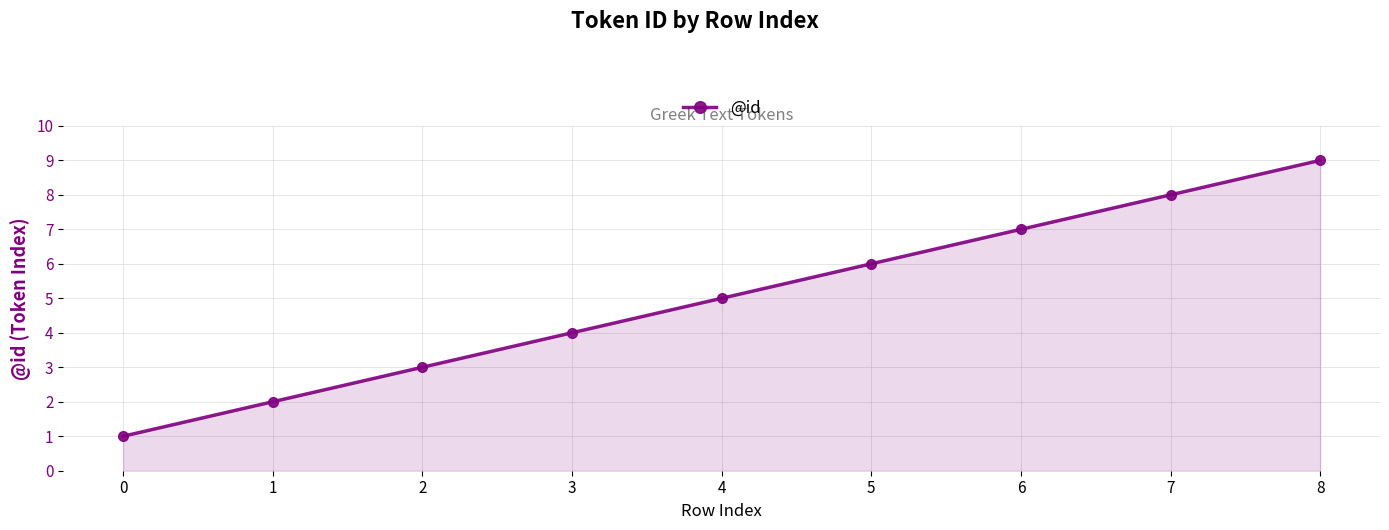

Reading left to right, what are all the values shown in this chart?

0=1	1=2	2=3	3=4	4=5	5=6	6=7	7=8	8=9